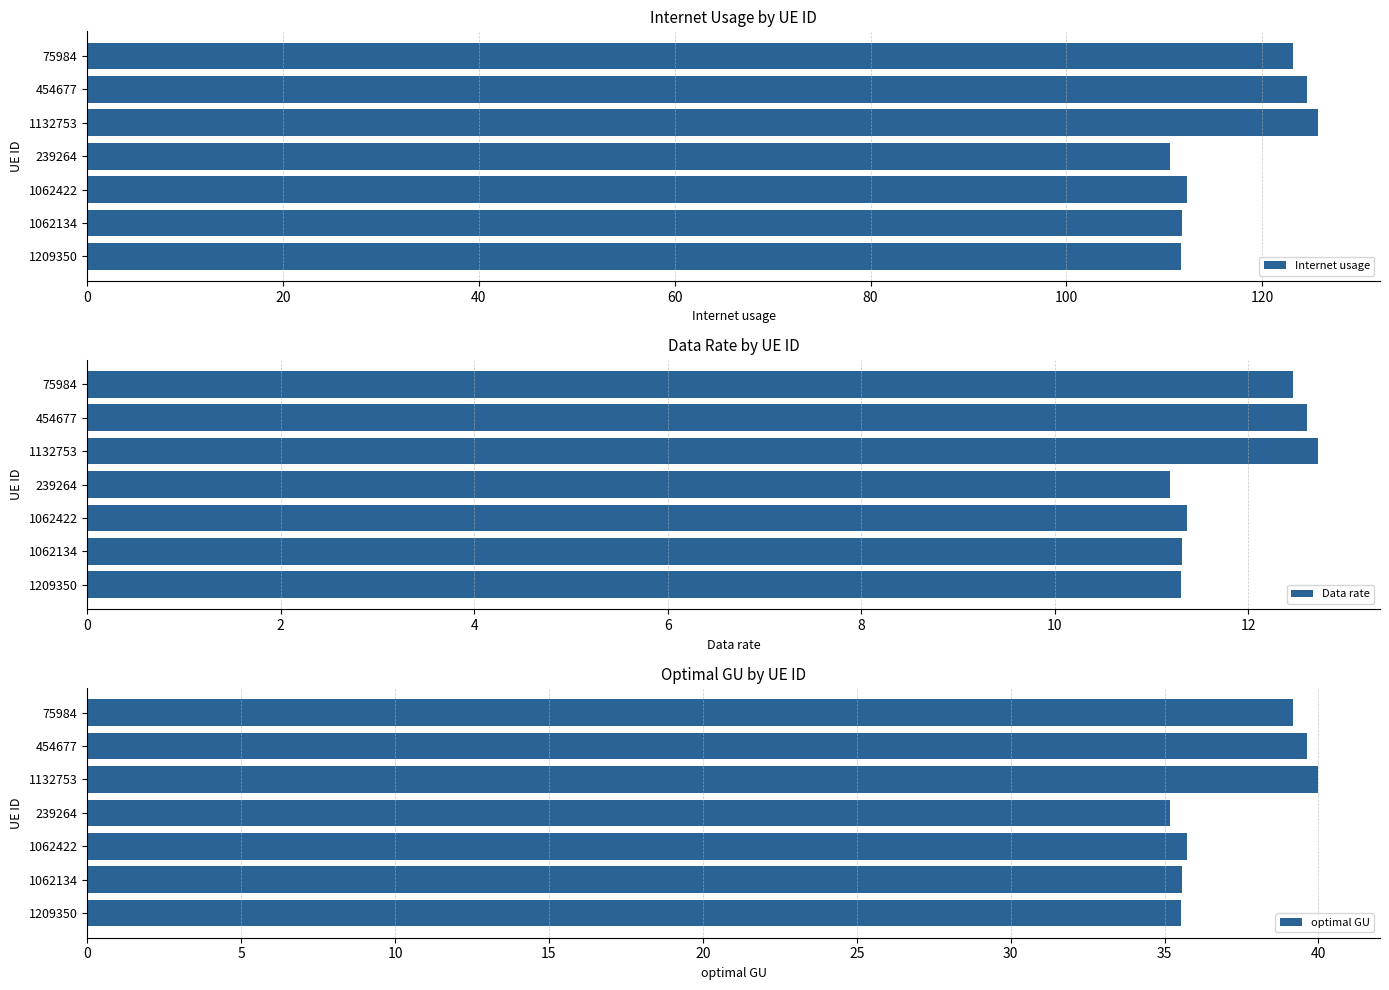

How many groups of bars are there?

7